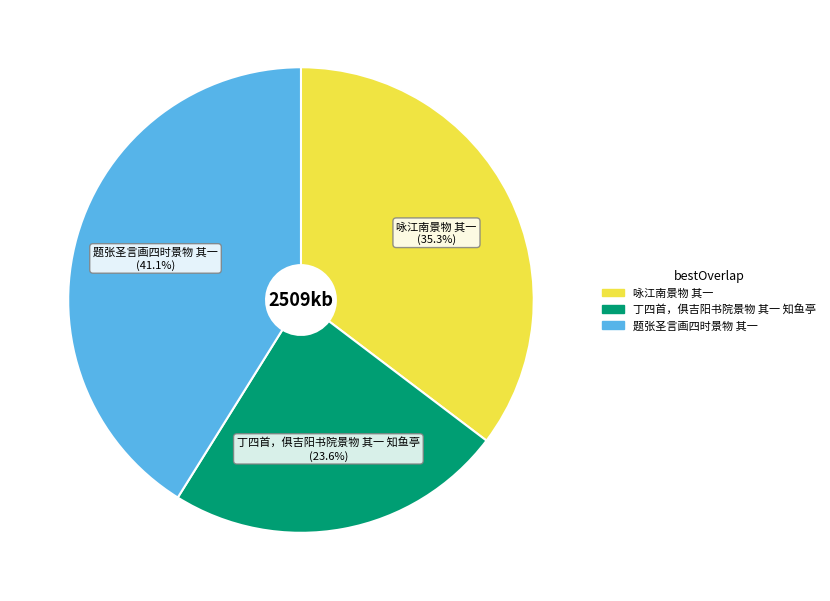

Is there any slice that represents more than half of the pie?

No